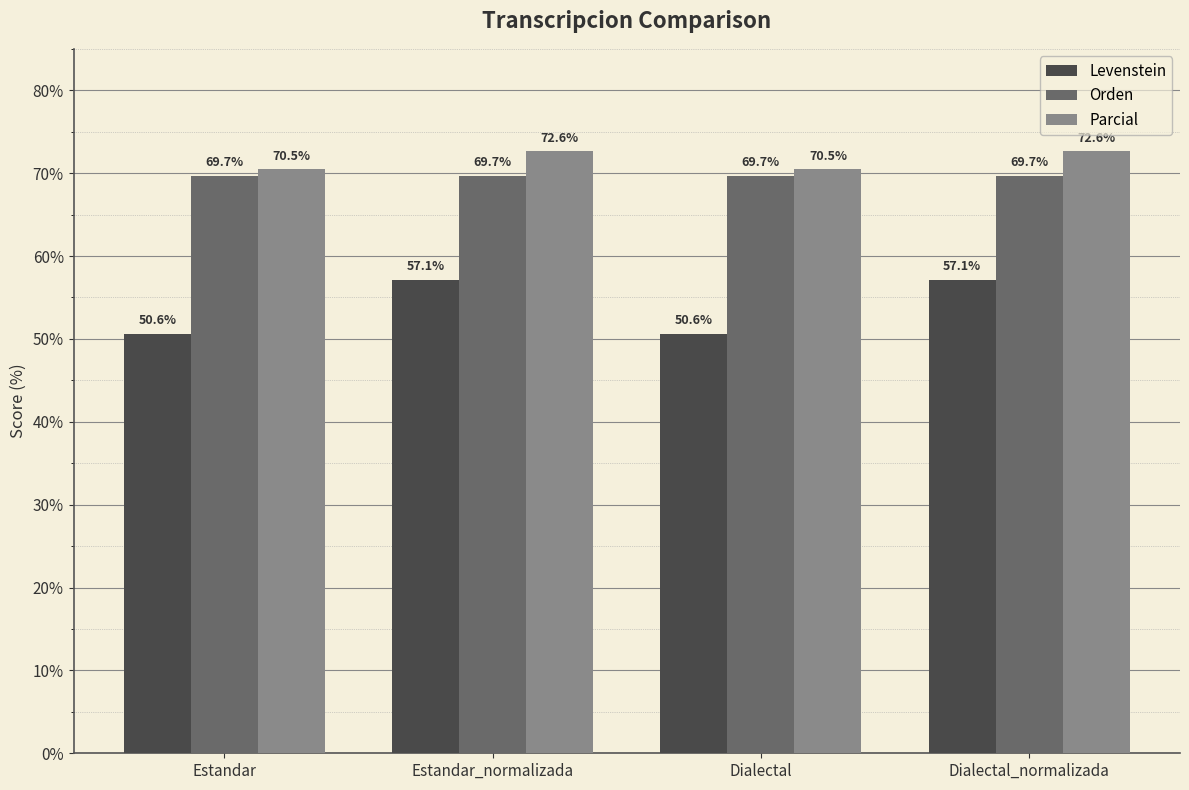

At how many categories does at least one series exceed 54?

4